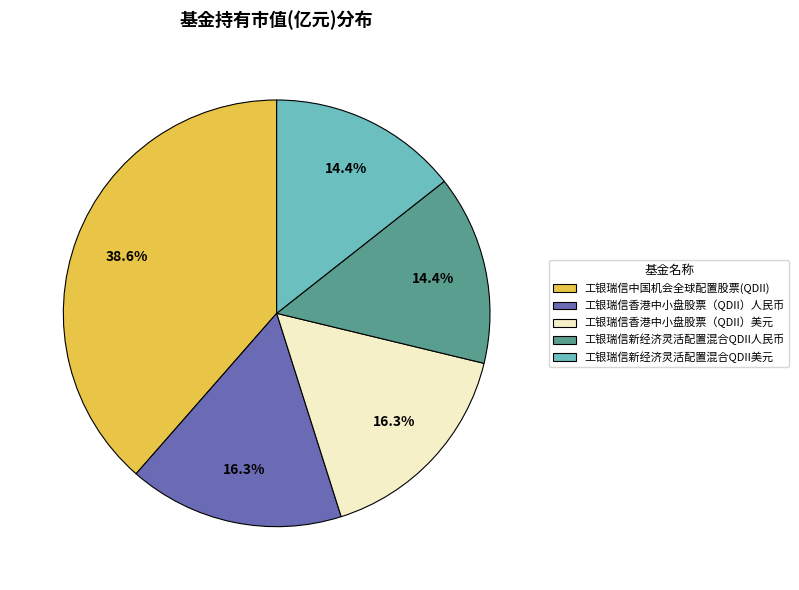

True or false: 工银瑞信香港中小盘股票（QDII）人民币 accounts for 16% of the total.

True